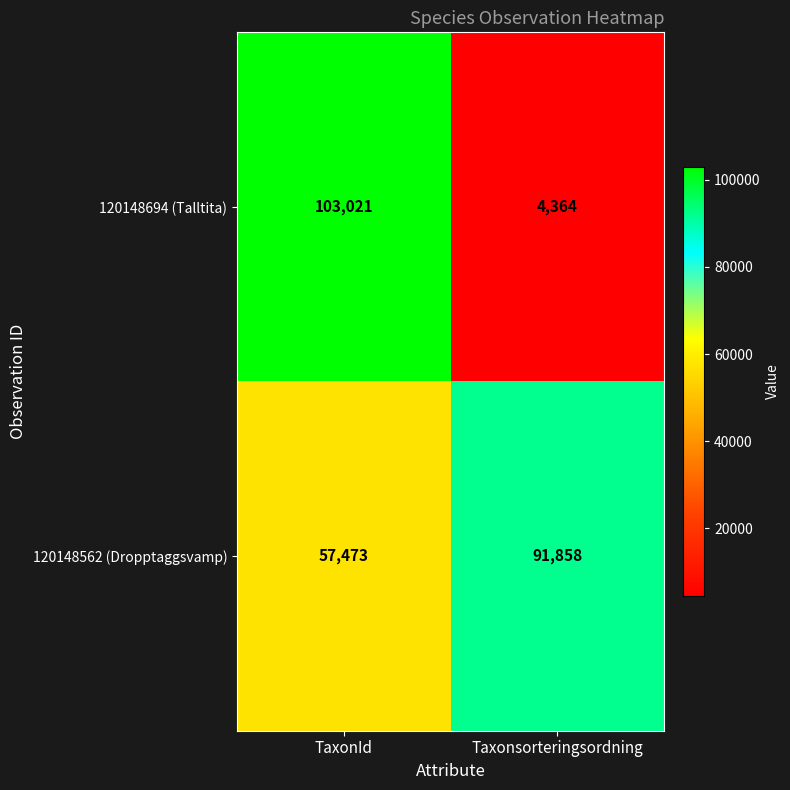

The value of 120148694 (Talltita) at TaxonId is 40653. True or false?

False